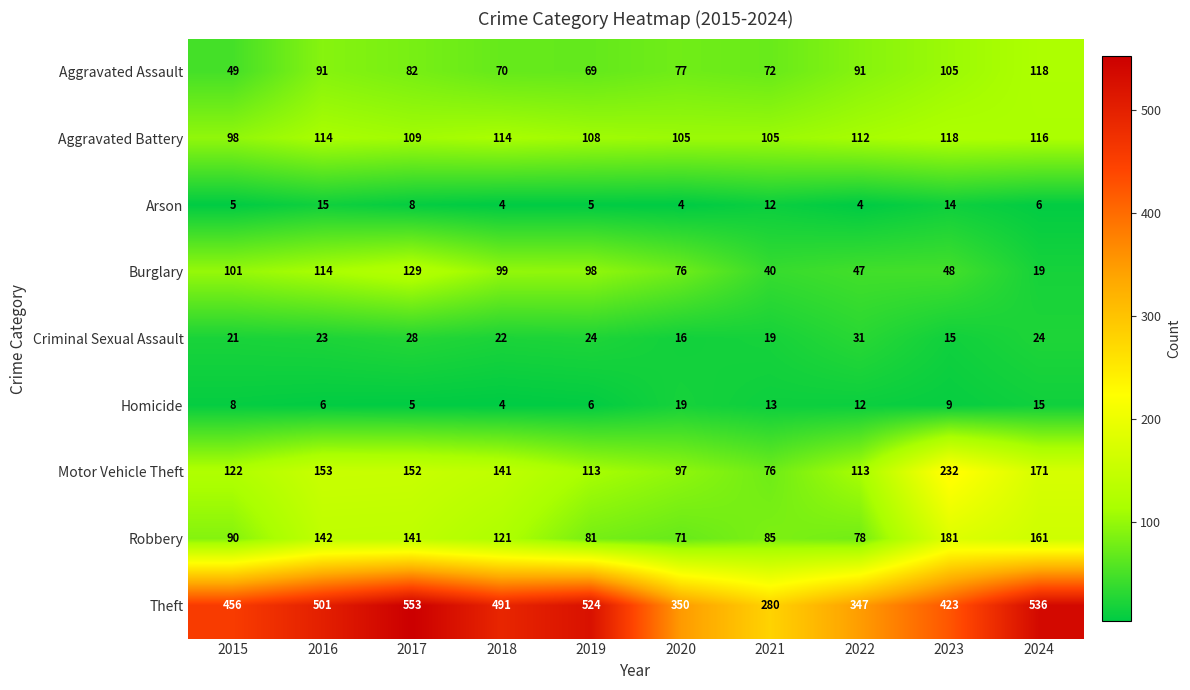

Is it true that Theft equals 459 at 2022?

False